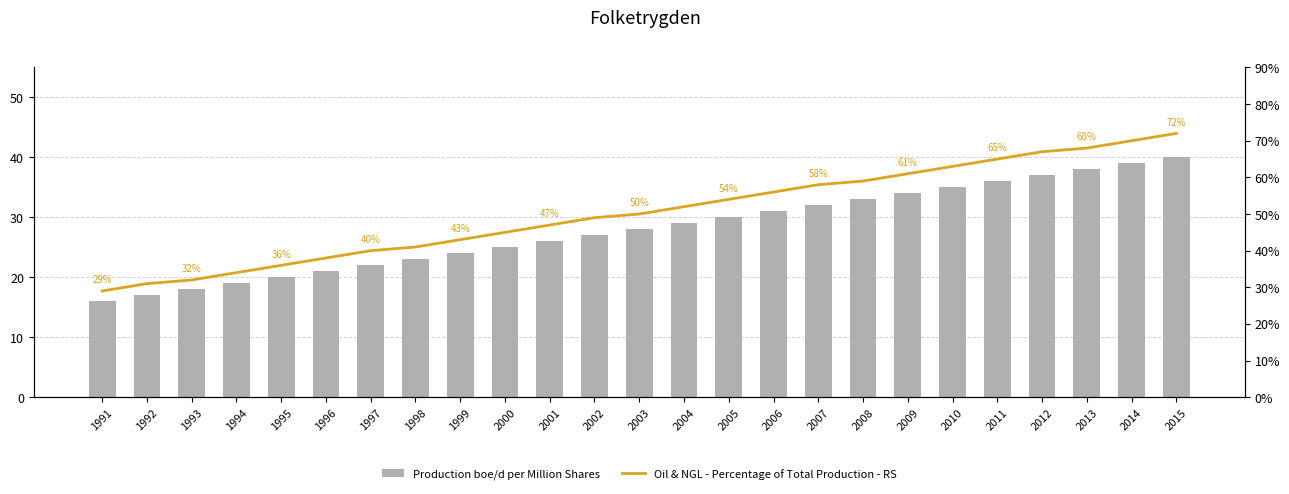

Is the value of Oil & NGL - Percentage of Total Production - RS at 2002 greater than the value of Production boe/d per Million Shares at 1997?

Yes